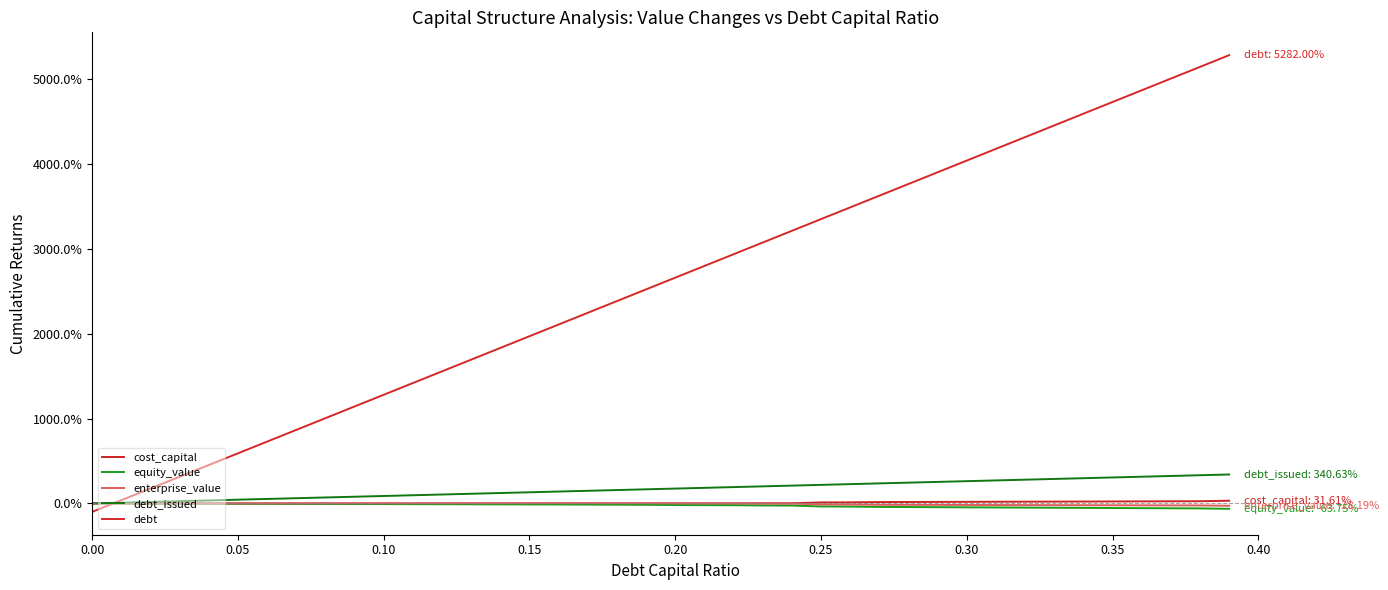

Is this an area chart (filled region under the line)?

No